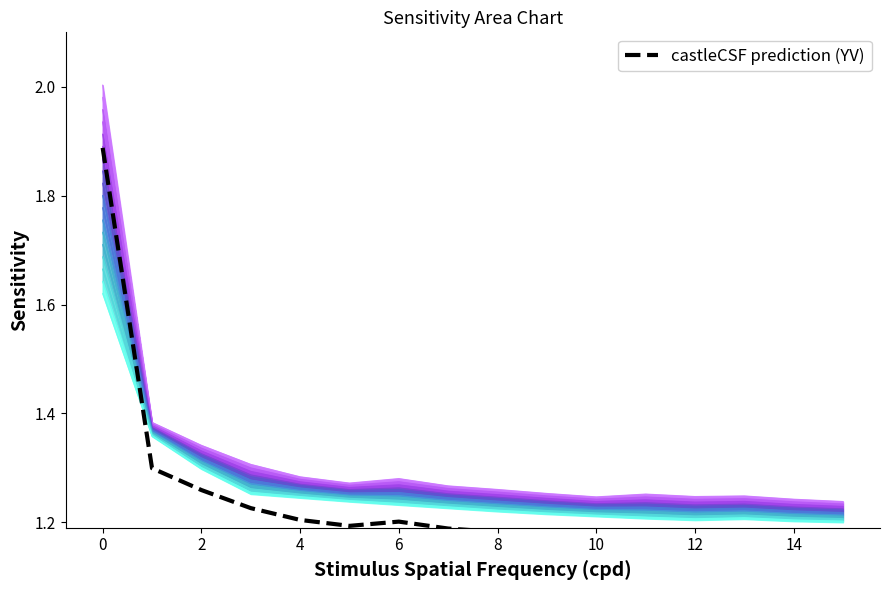

How many lines are shown in the chart?

2